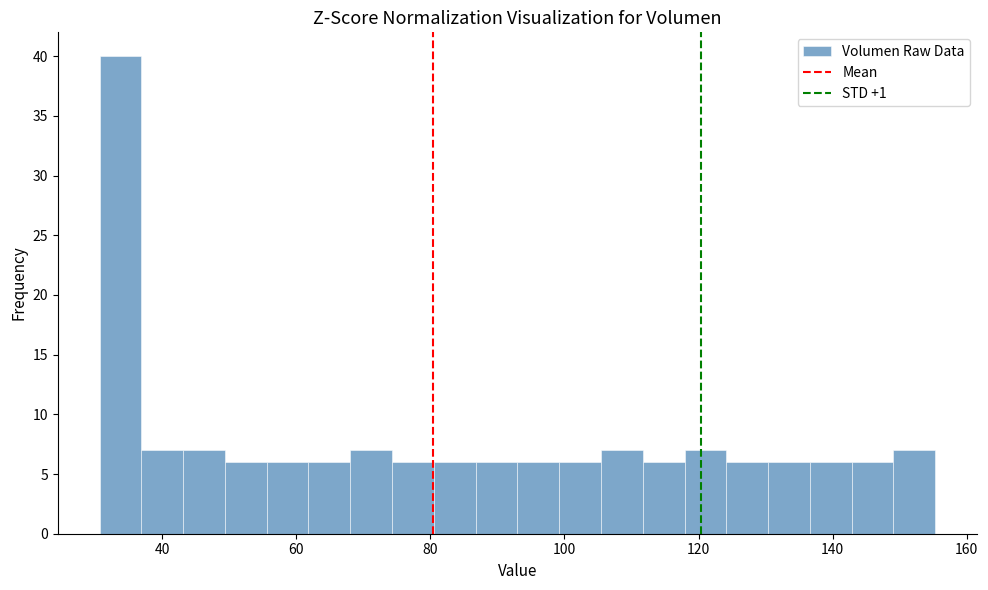

Around what value on the x-axis is the tallest bar? Give the approximate position of its centre, as read against the axis.

34